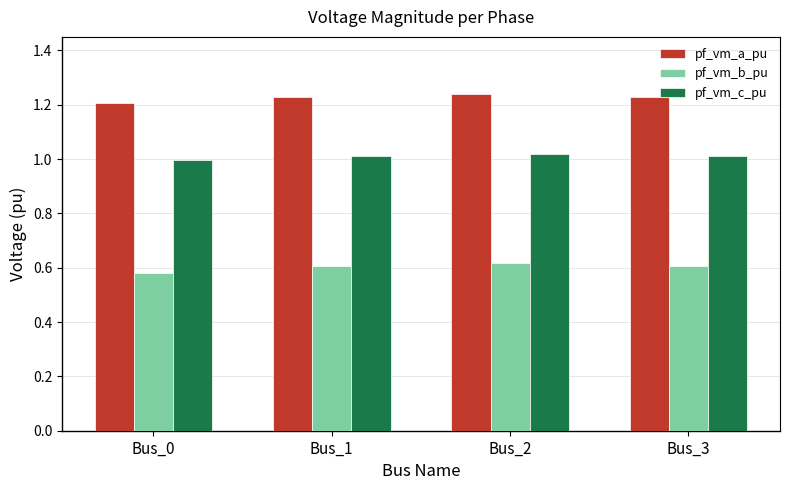

What is the sum of the pf_vm_a_pu values at Bus_1 and Bus_0?

2.4